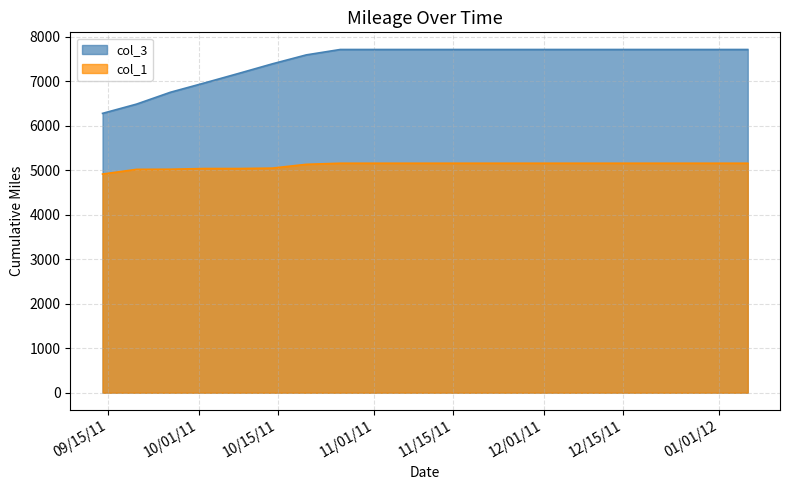

Is it true that col_1 equals 5129.7 at 10/20/2011?

True